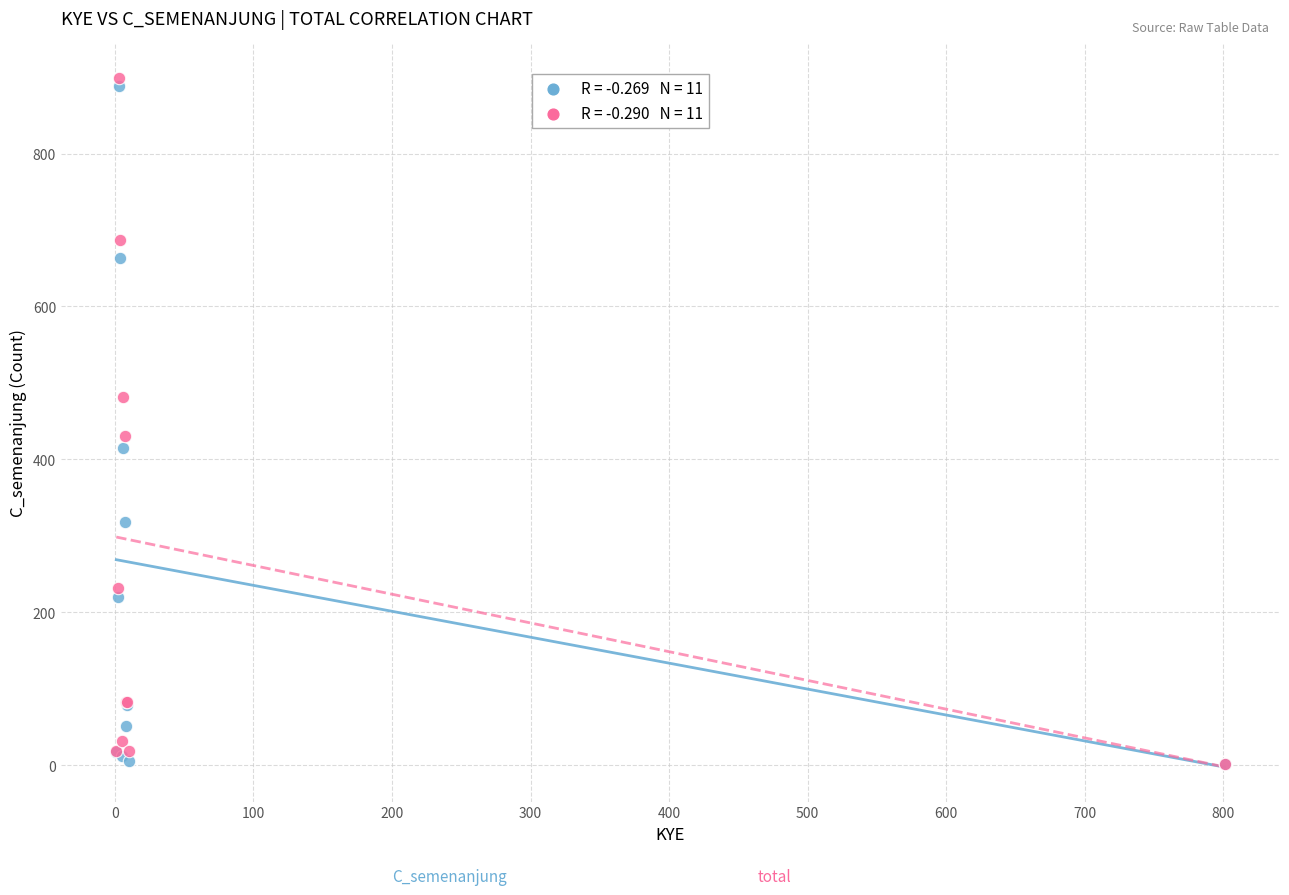

Across all series, what Y value is closest to 450?

431